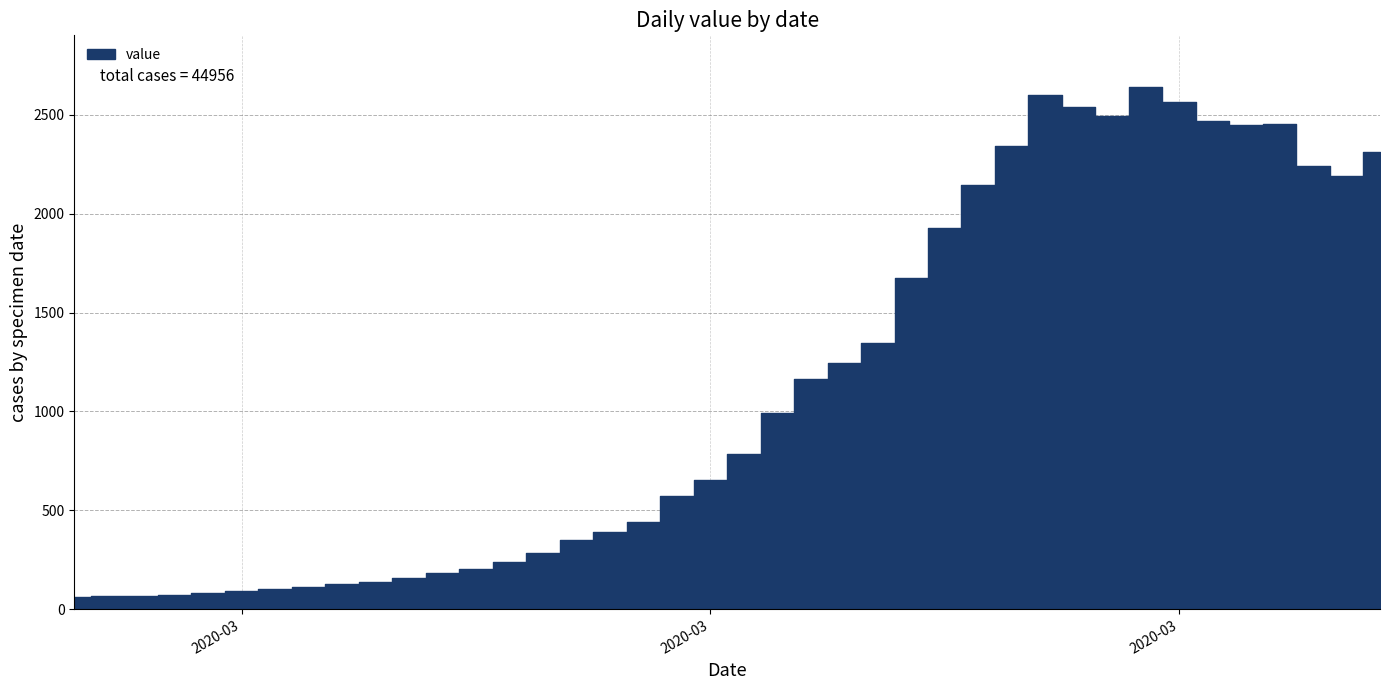

What is the maximum value shown in the chart?

2639